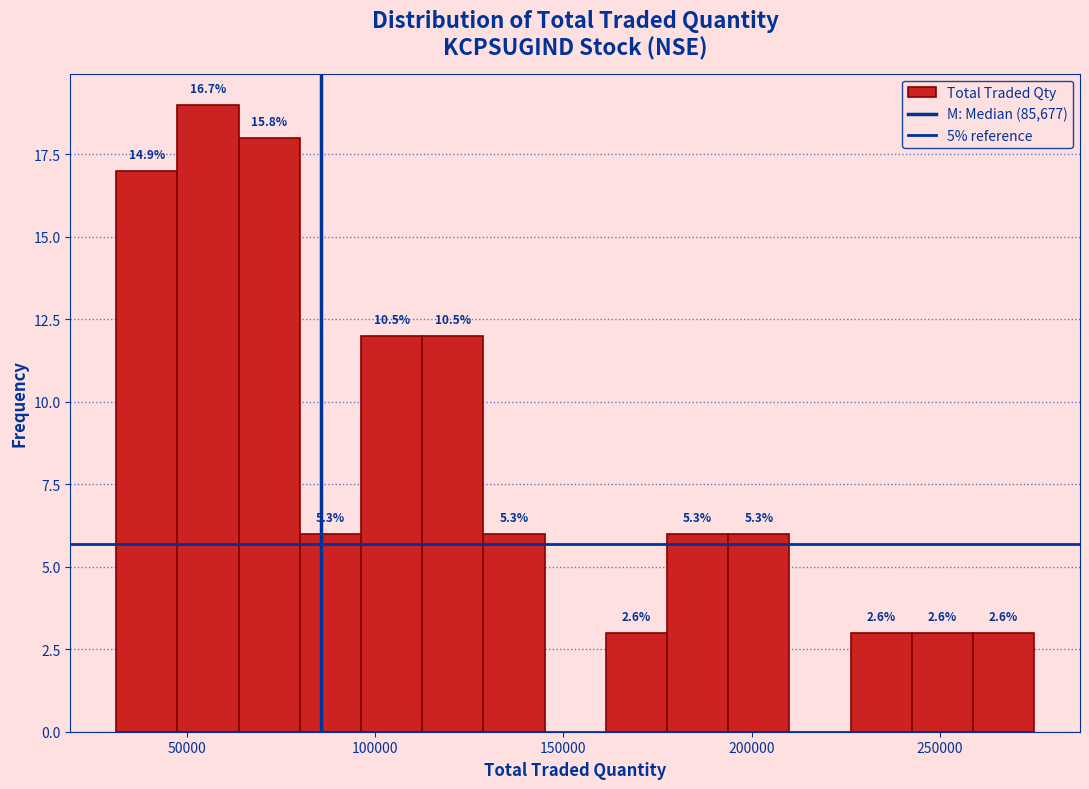

Around what value on the x-axis is the tallest bar? Give the approximate position of its centre, as read against the axis.

55000